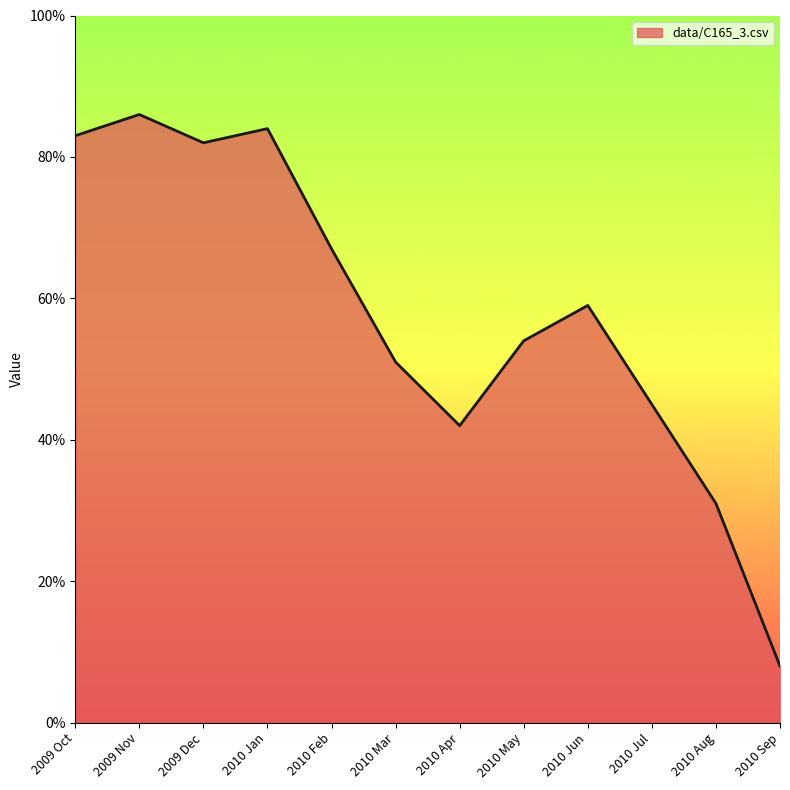

Does the chart display data point markers on the line(s)?

No